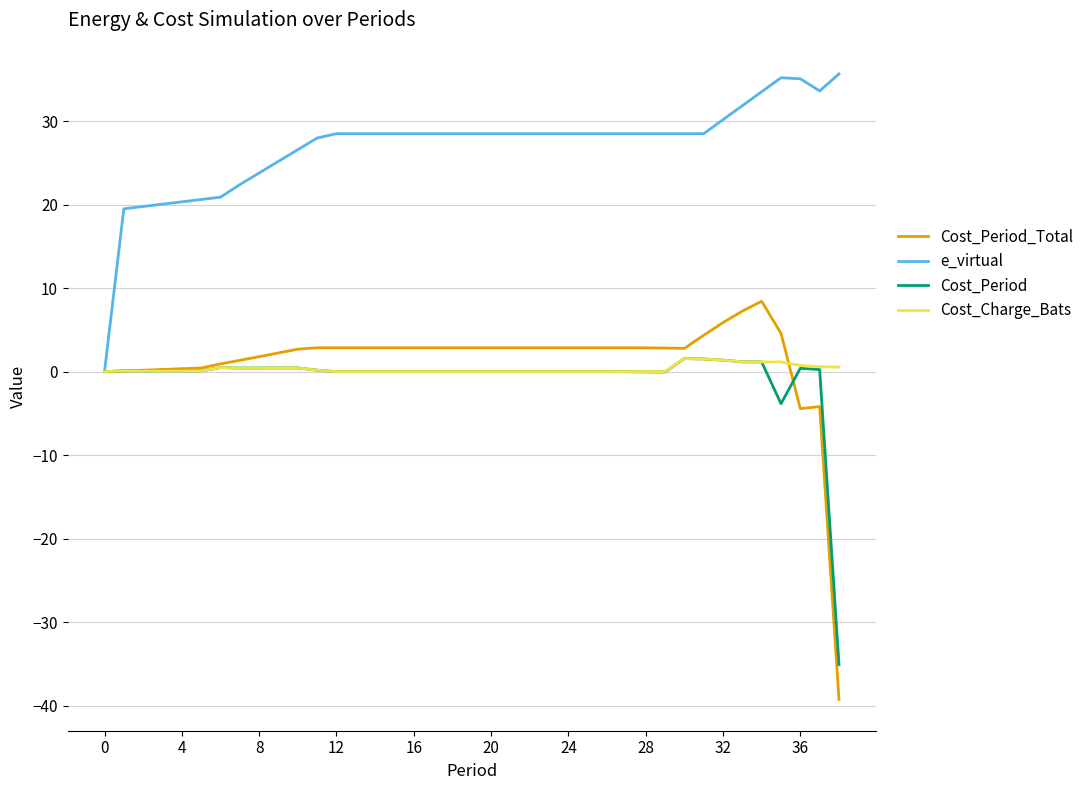

What is the highest value of the Cost_Period_Total series?

8.4